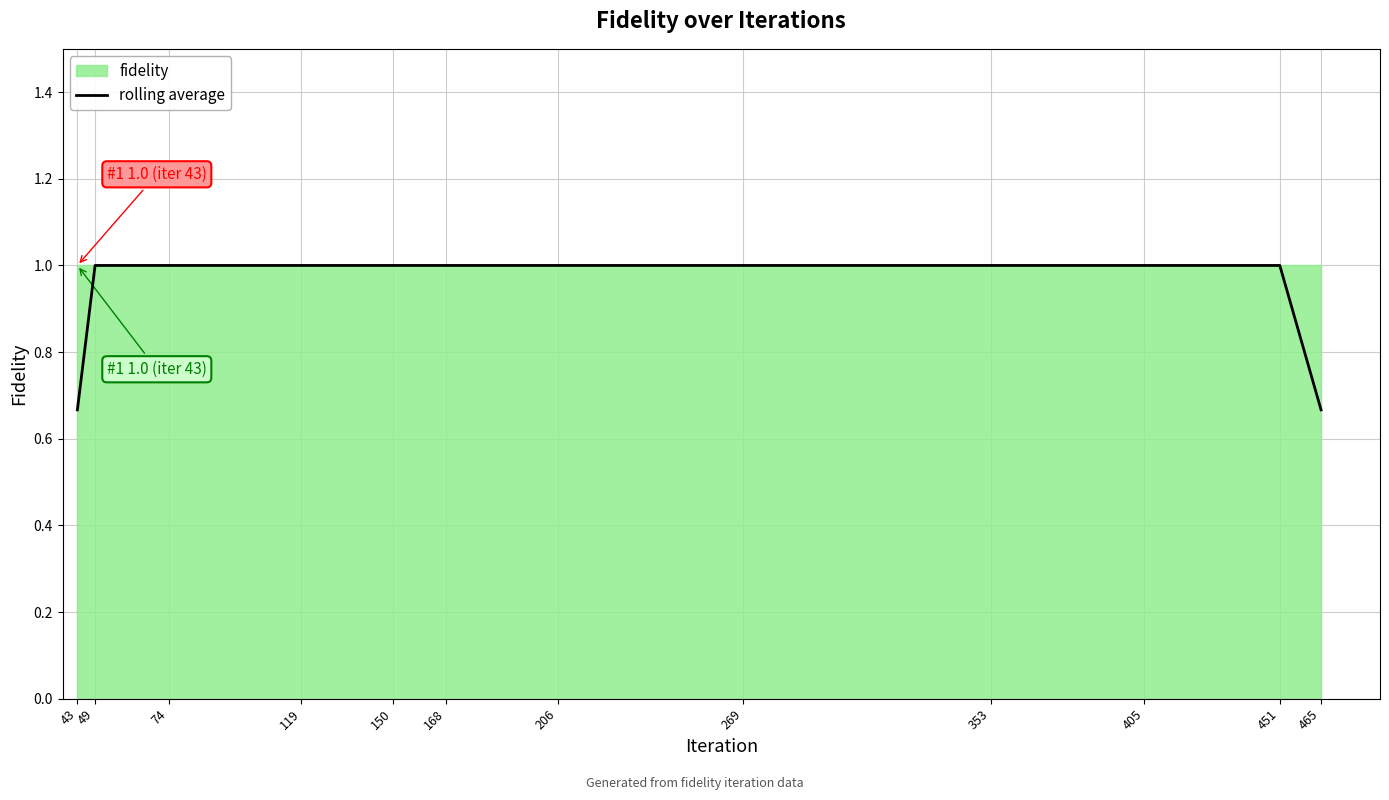

The chart shows a value of 0.4 at 465. True or false?

False